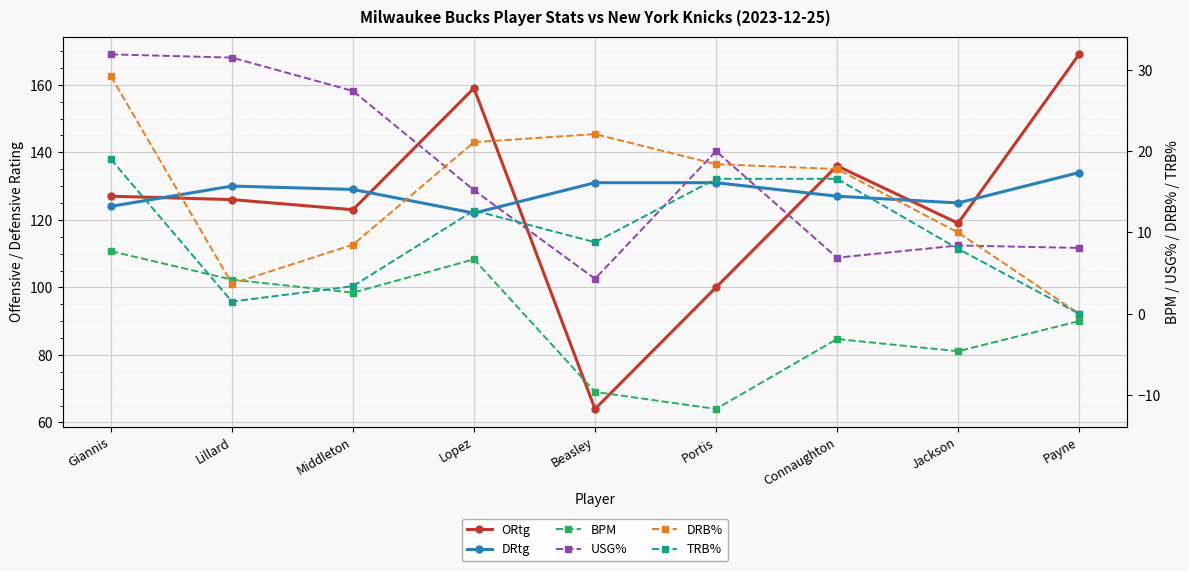

Which category has the highest value in the DRtg series?

Payne